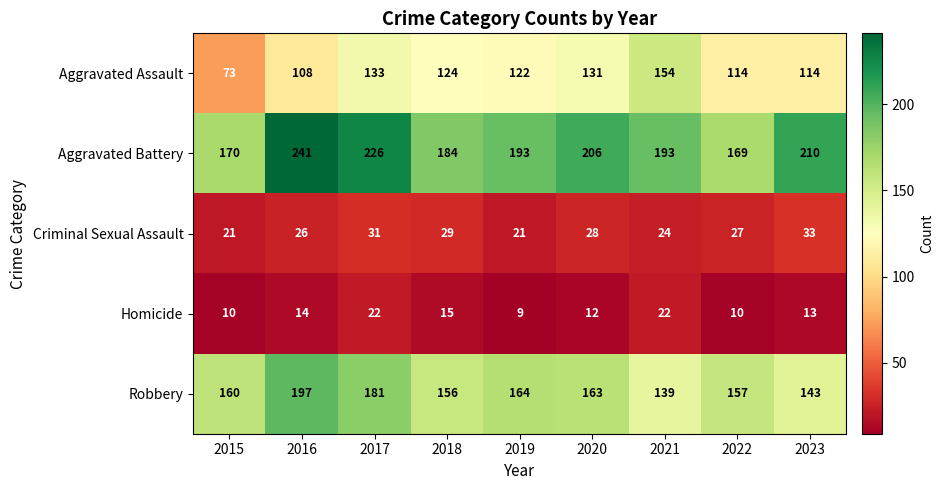

At how many categories does at least one series exceed 153?

9